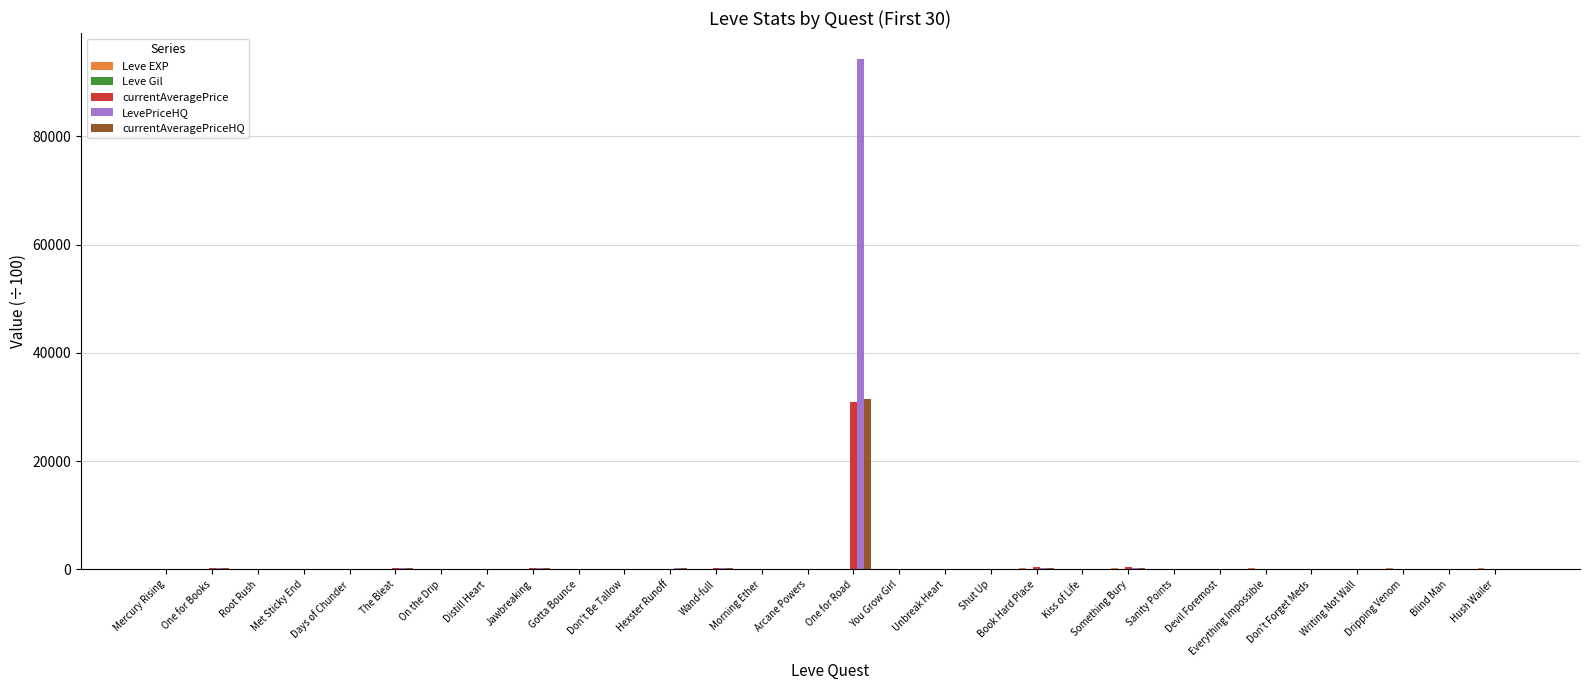

Which label corresponds to the largest value in the chart?

One for Road